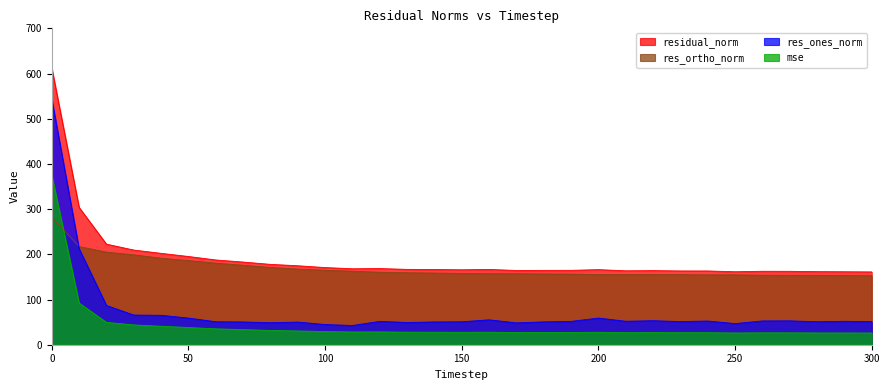

True or false: res_ortho_norm has a value of 243.3 at 150.

False